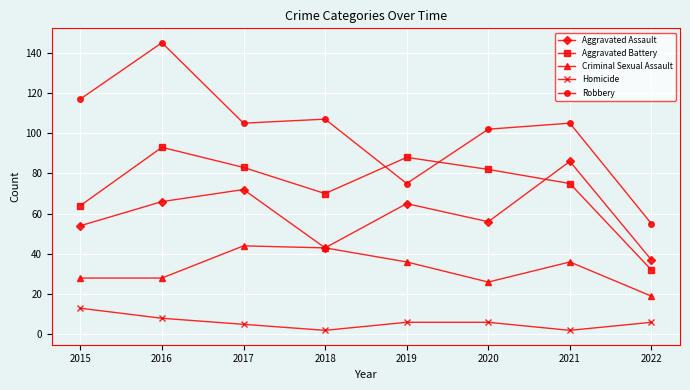

The Criminal Sexual Assault series shows 12 at 2018. True or false?

False